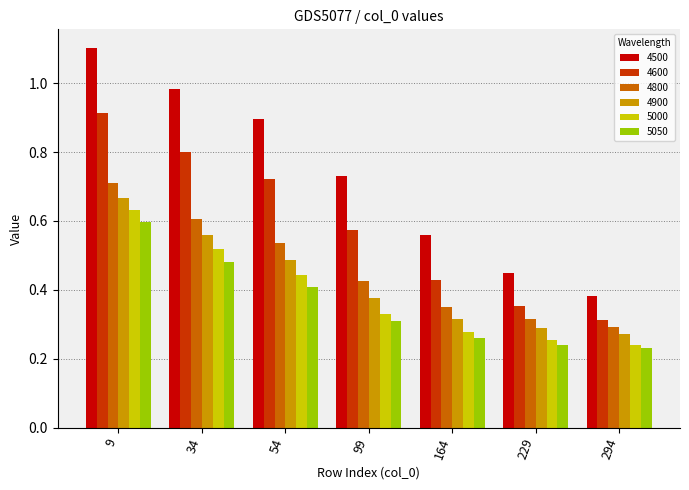

Is it true that 4800 equals 0.6 at 34?

True